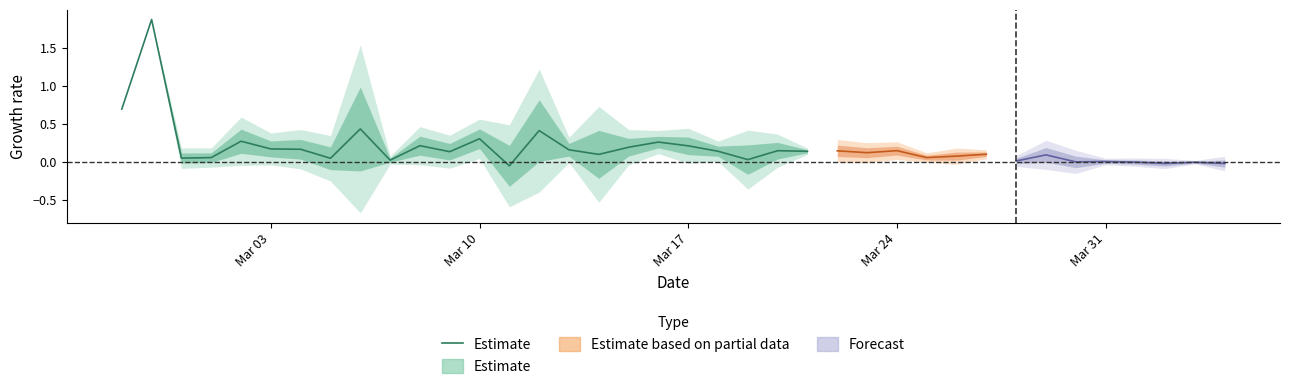

What is the greatest value displayed?

1.9